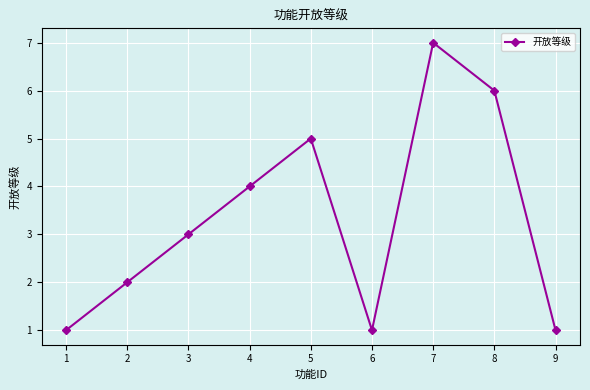

The chart shows a value of 1 at 5. True or false?

False